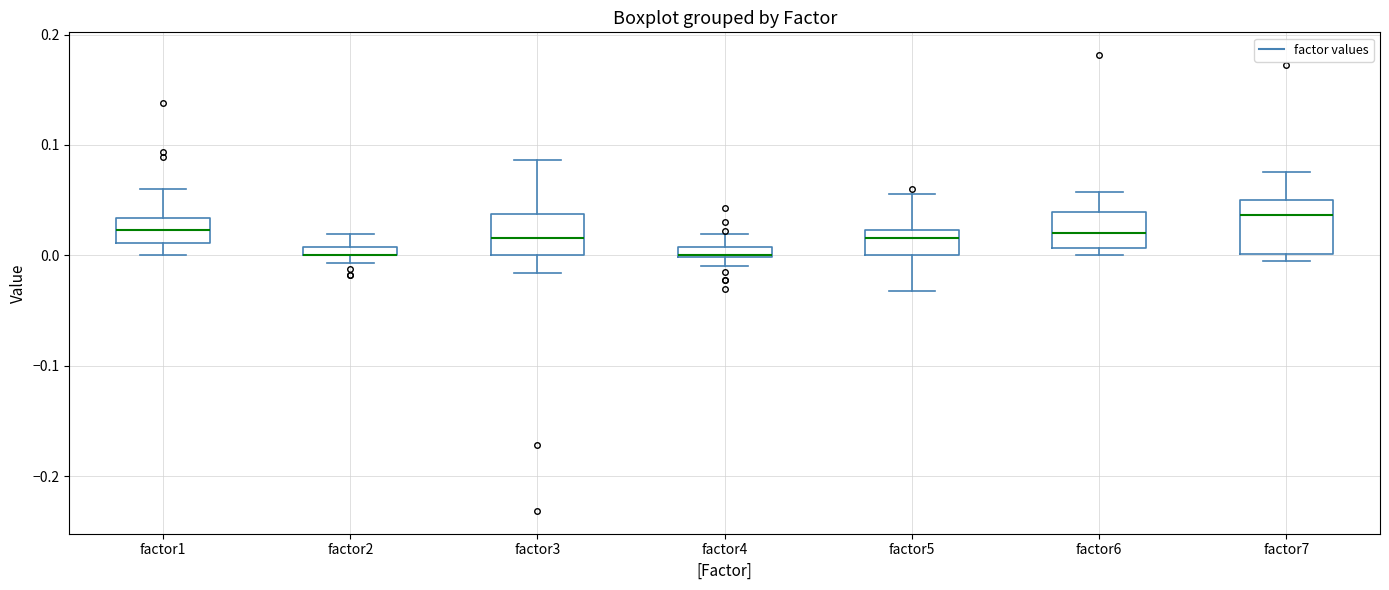

Which box is the tallest, from its lower edge to its upper edge?

factor7